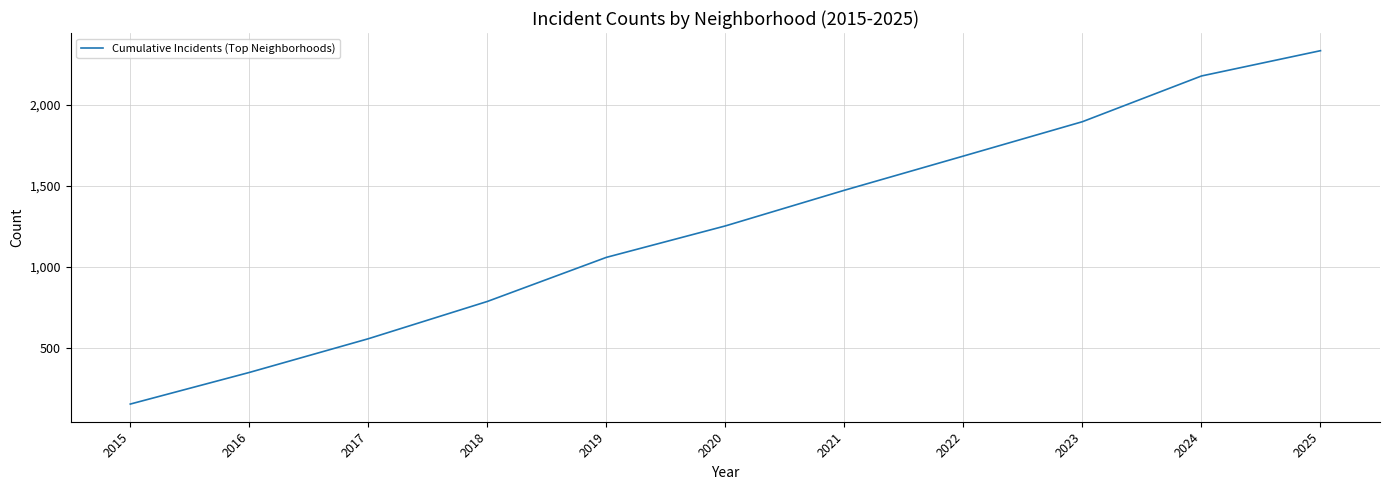

What is the ratio of the value at 2017 to the value at 2022?

0.3